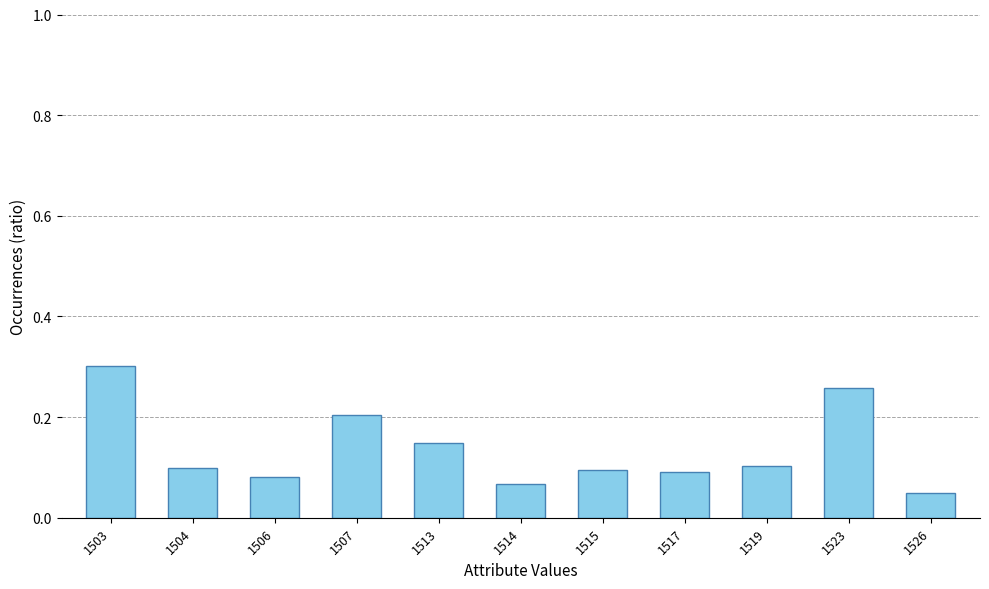

What is the sum of all values?

1.5